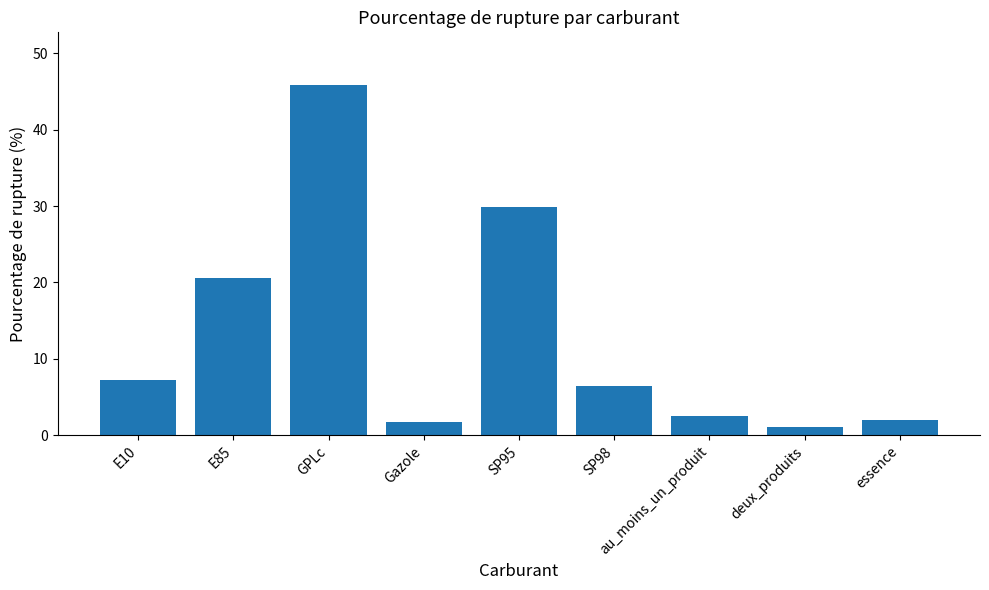

Where does the data first go above 6?

E10